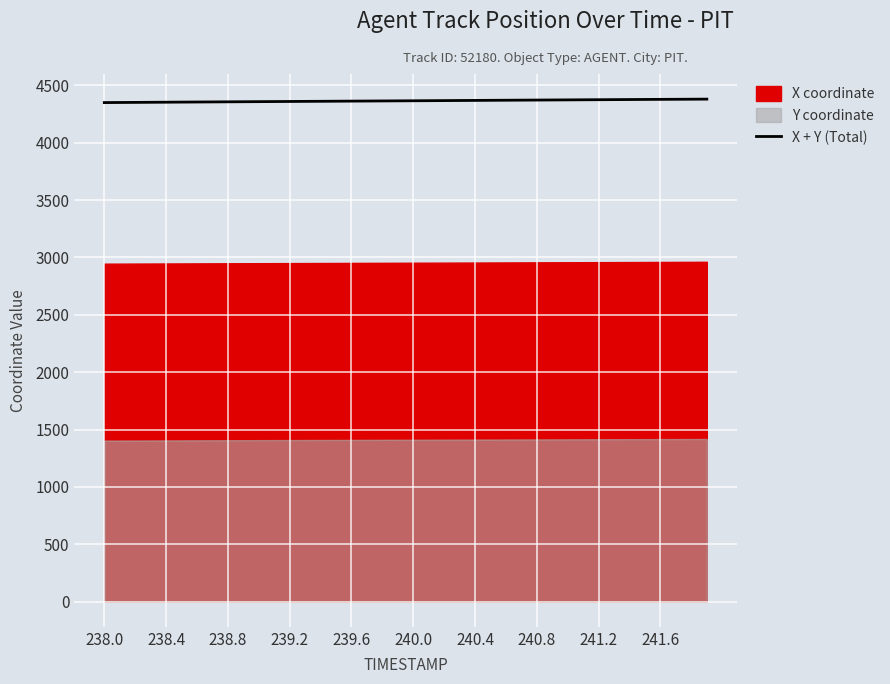

Count the number of values greater than 4365.

20